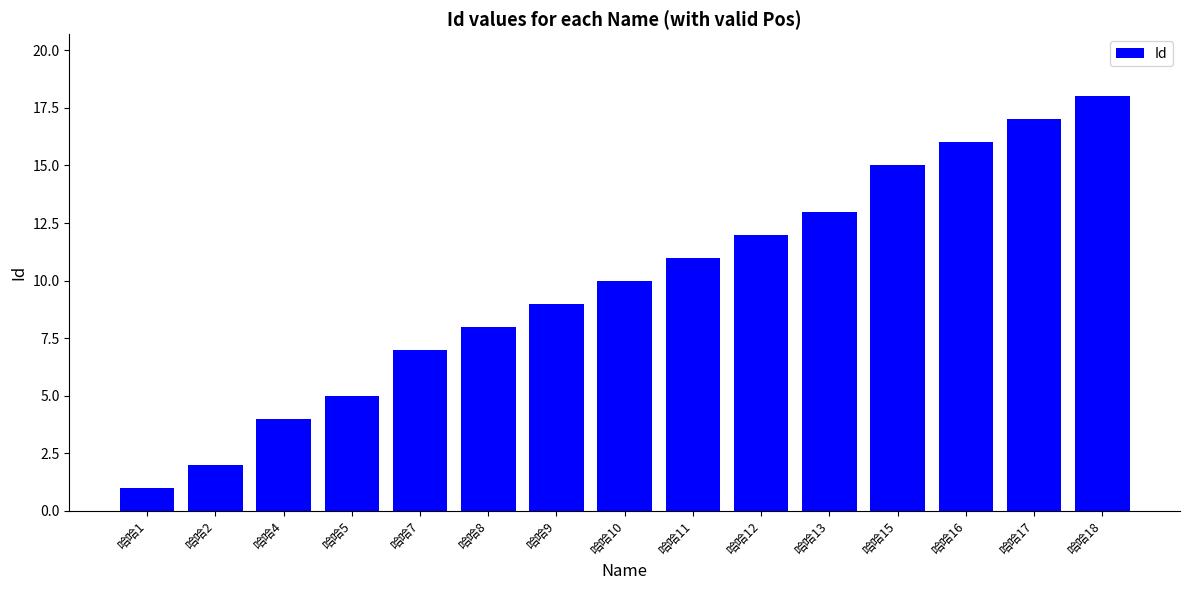

What is the difference between the values at 哈哈15 and 哈哈12?

3